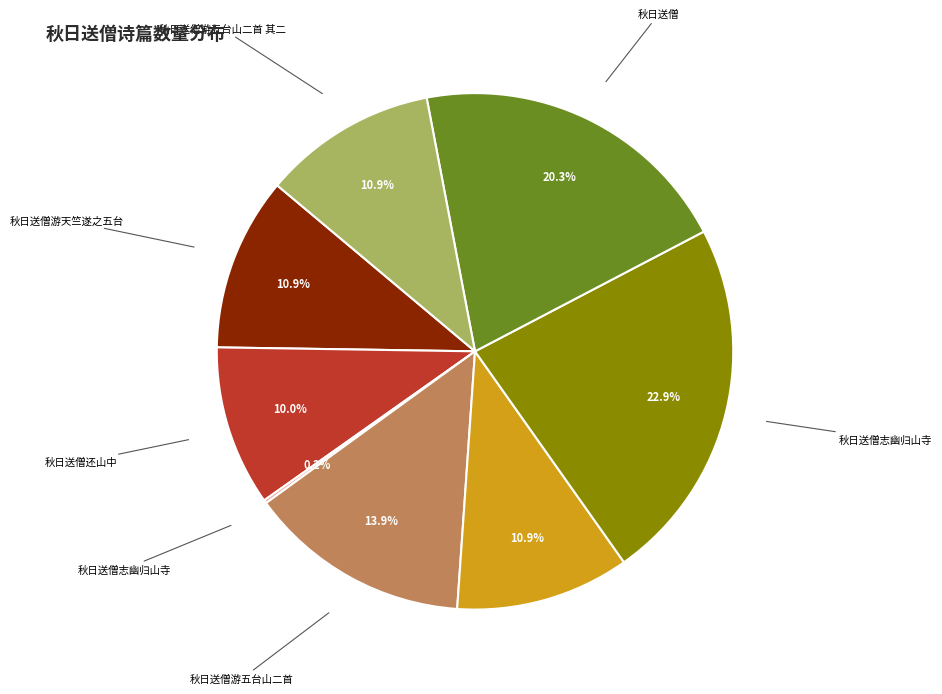

Is there a majority slice in this chart?

No